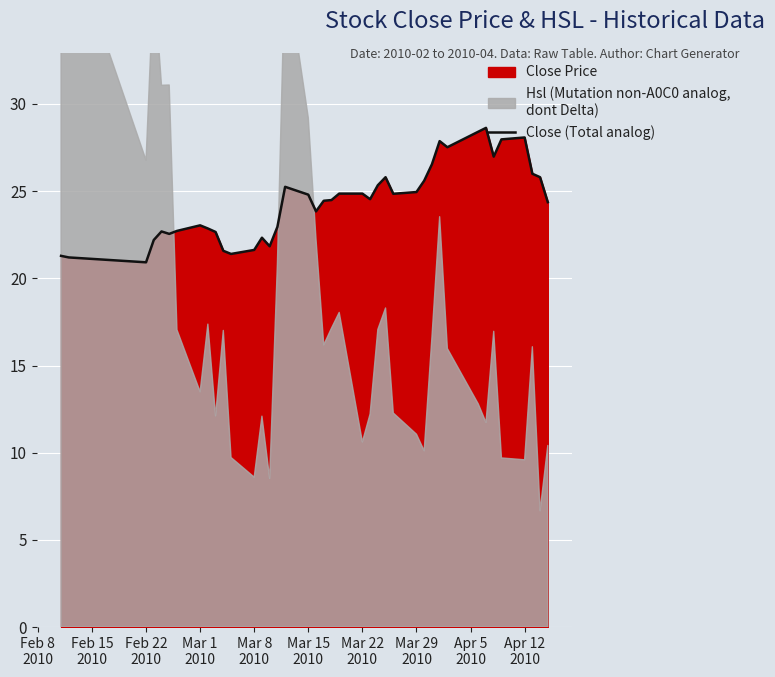

How many values exceed 24?

23